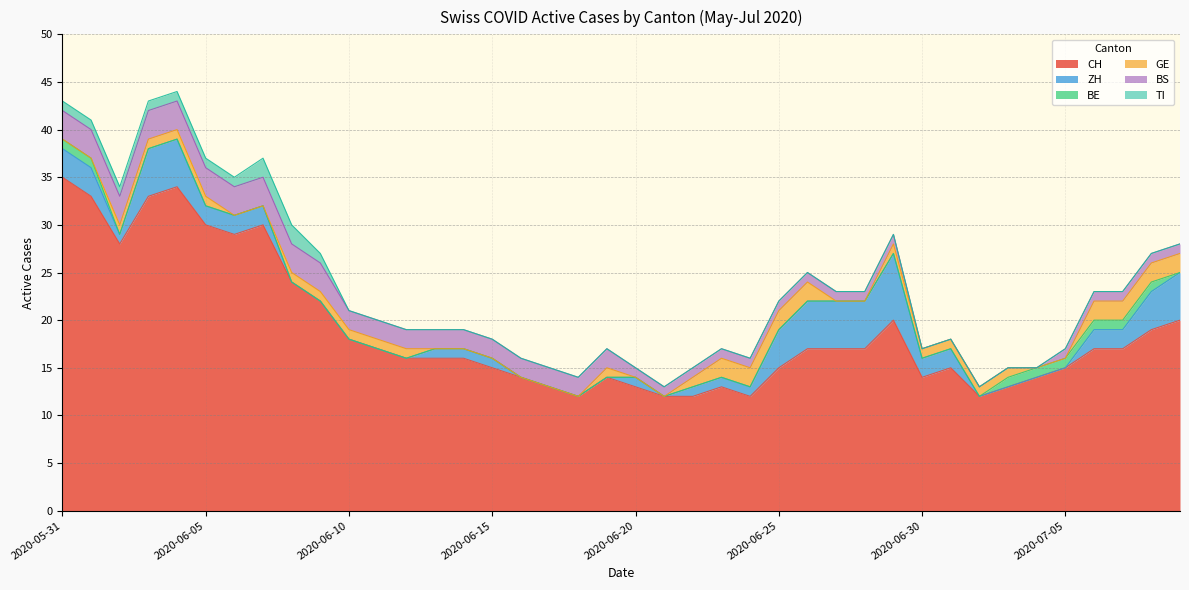

True or false: BS and CH intersect in this chart.

False